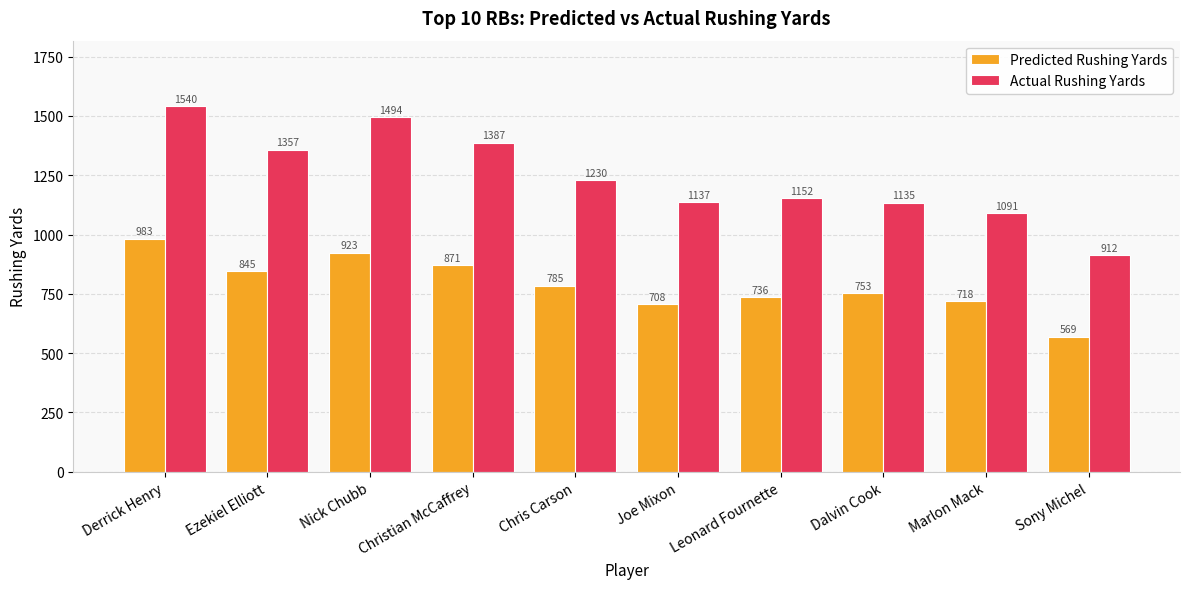

What position from the left is Marlon Mack?

9